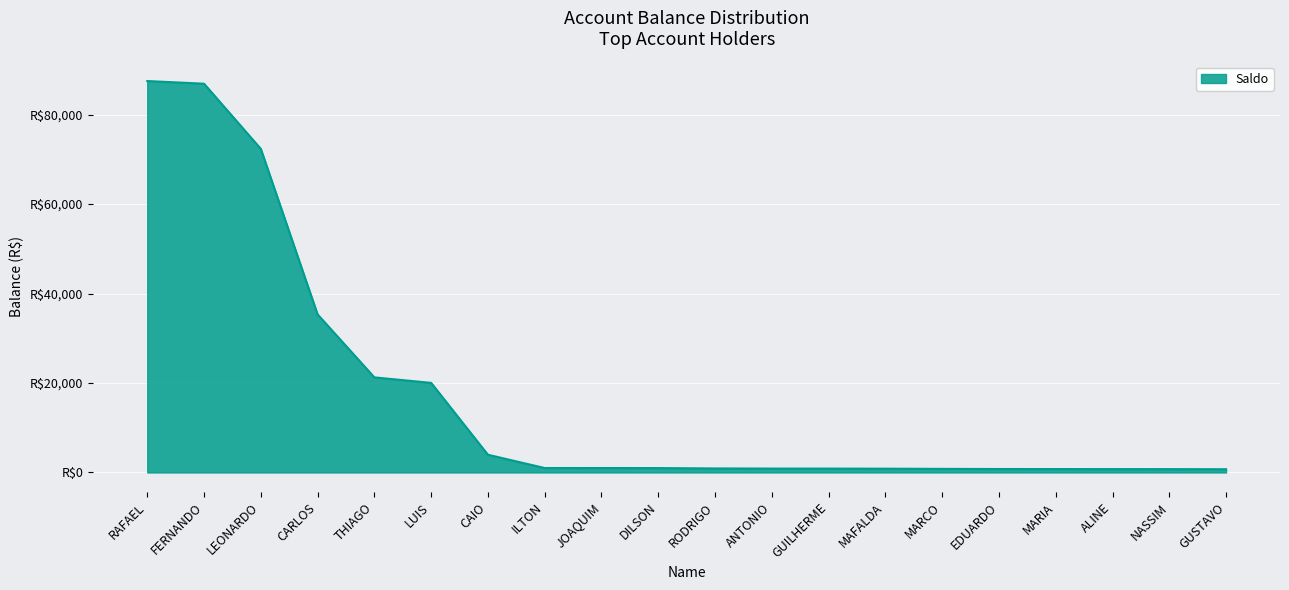

True or false: the data has more than 2 interior local peaks.

False